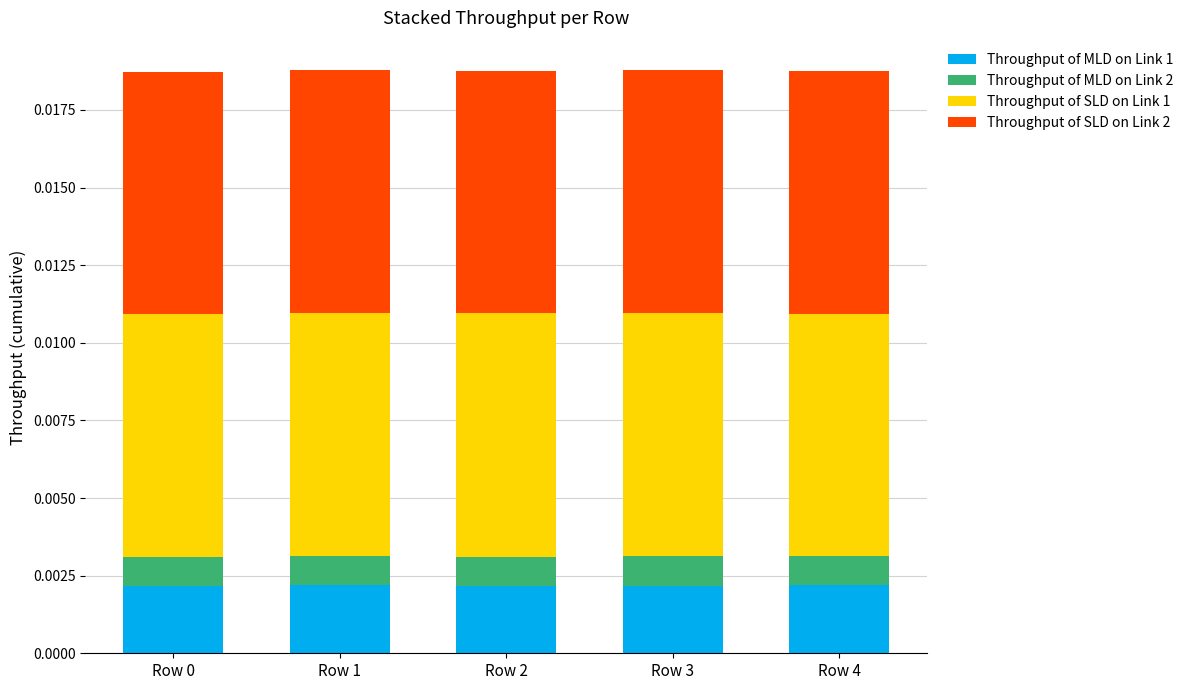

How many Throughput of MLD on Link 1 values are between 0 and 1?

5